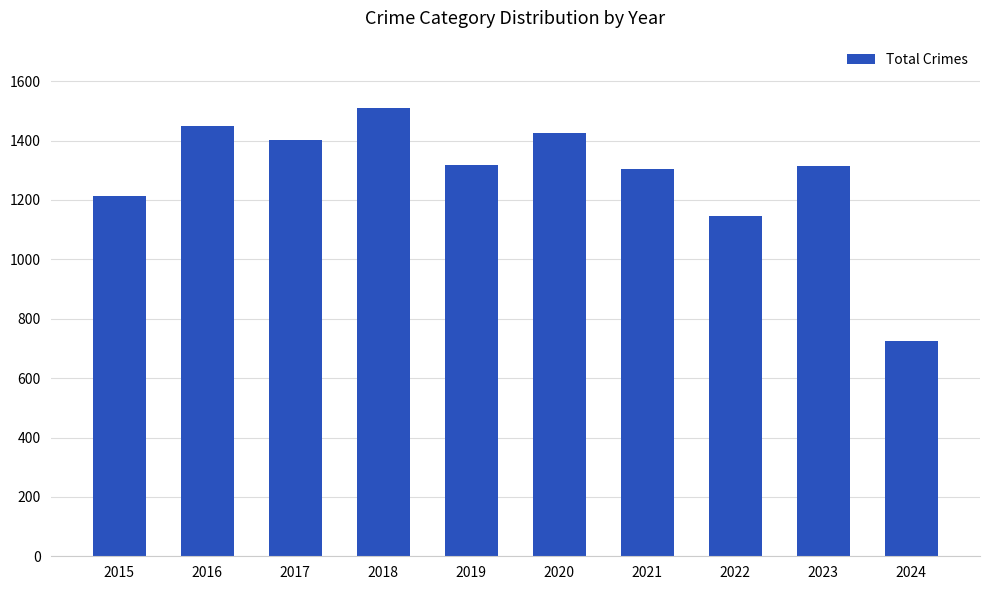

What is the value of the 7th bar from the left?

1303